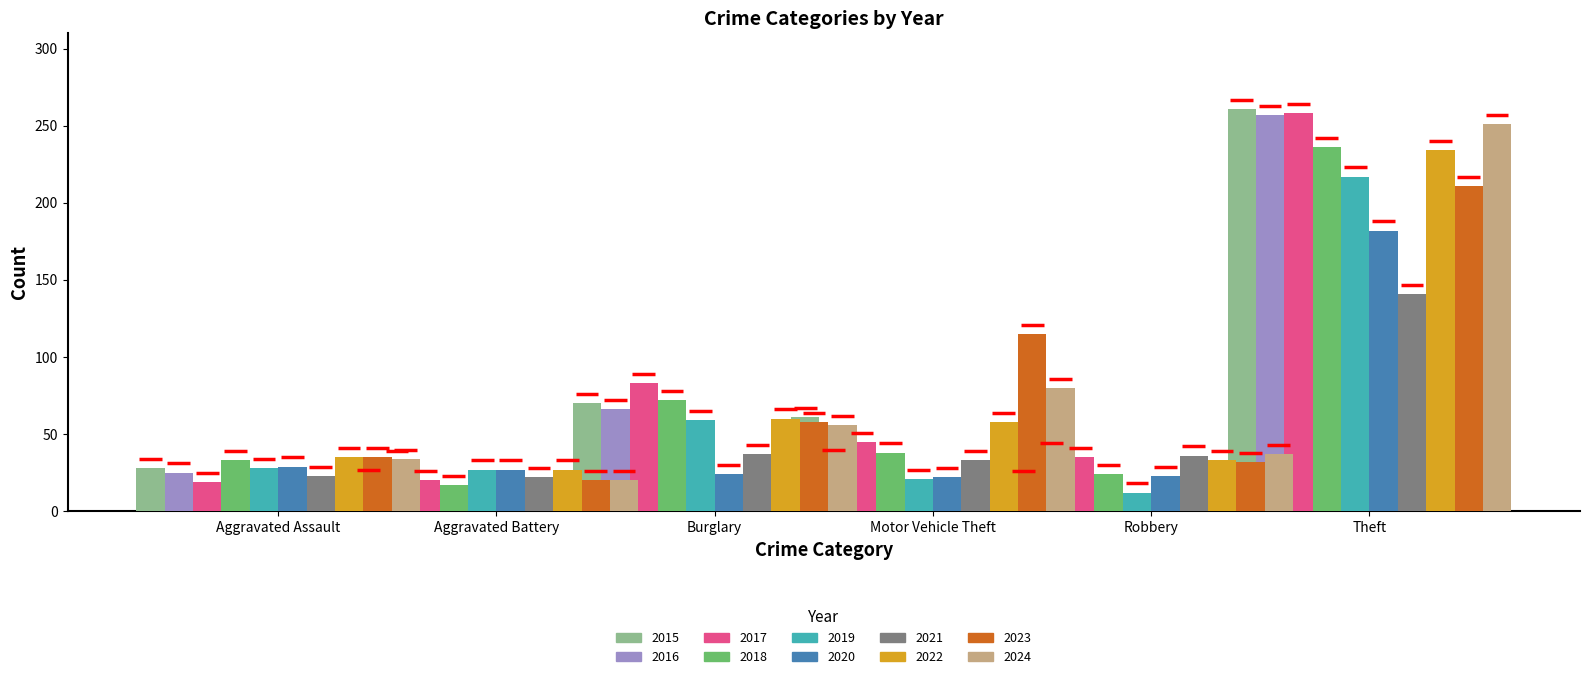

What is the spread (max minus min) of values at 2019?

205